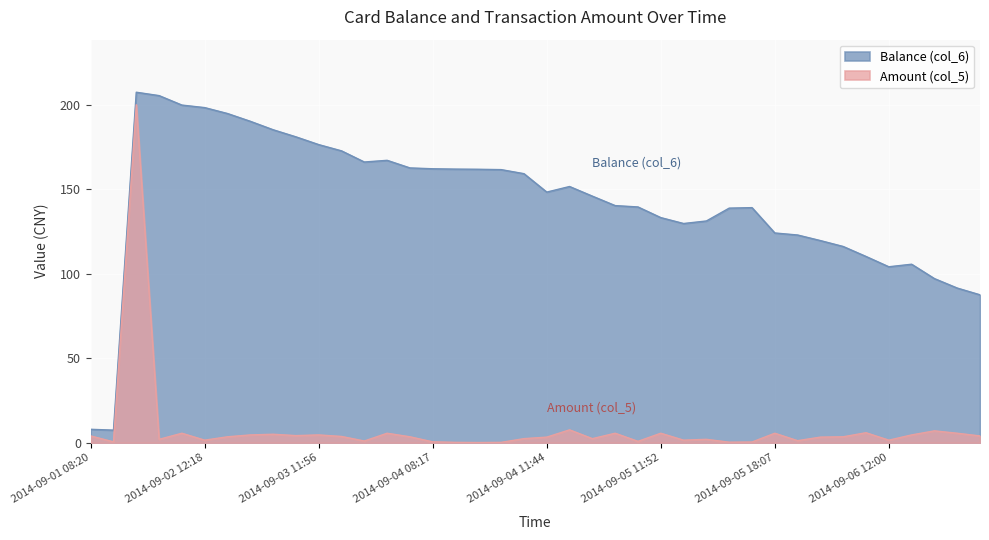

At which category is the sum across all series the highest?

2014-09-01 12:37